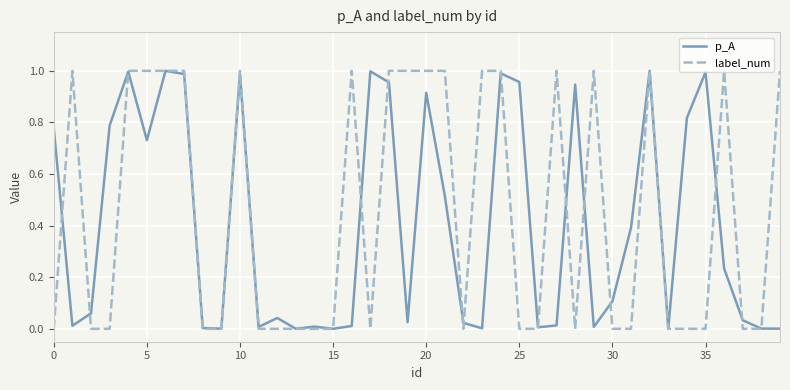

Which series has the largest range (max minus min)?

label_num